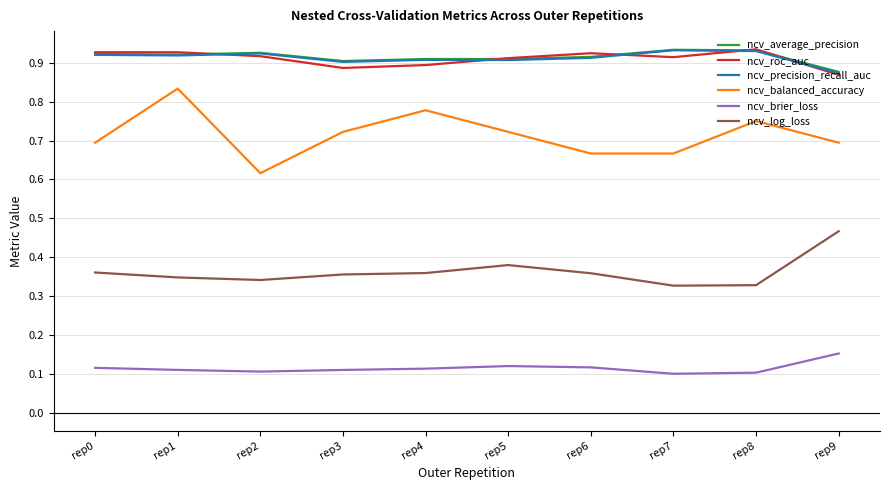

The value of ncv_brier_loss at rep4 is 0.1. True or false?

True